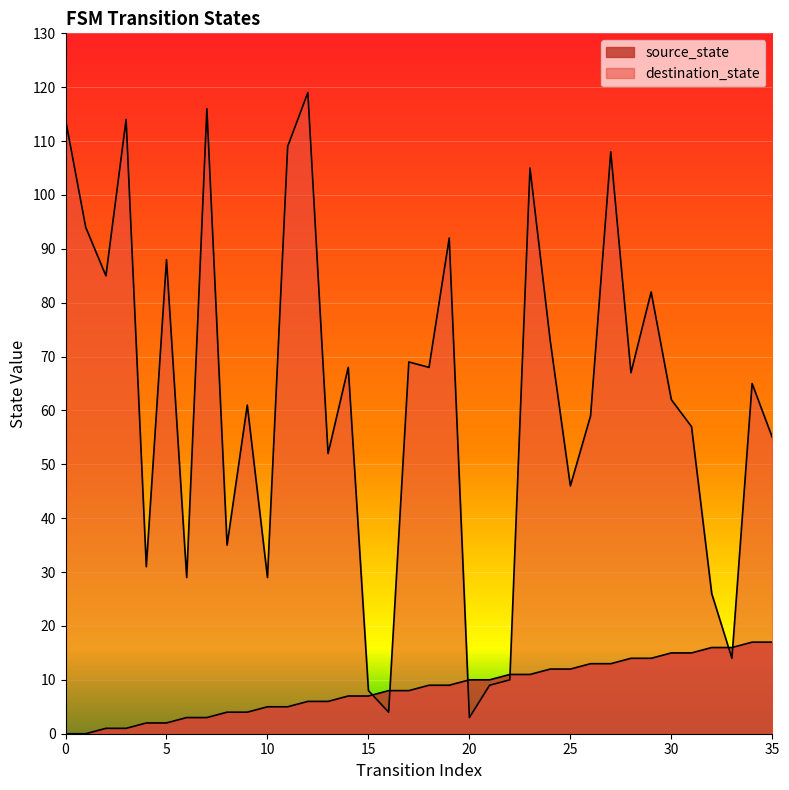

How many lines are shown in the chart?

2